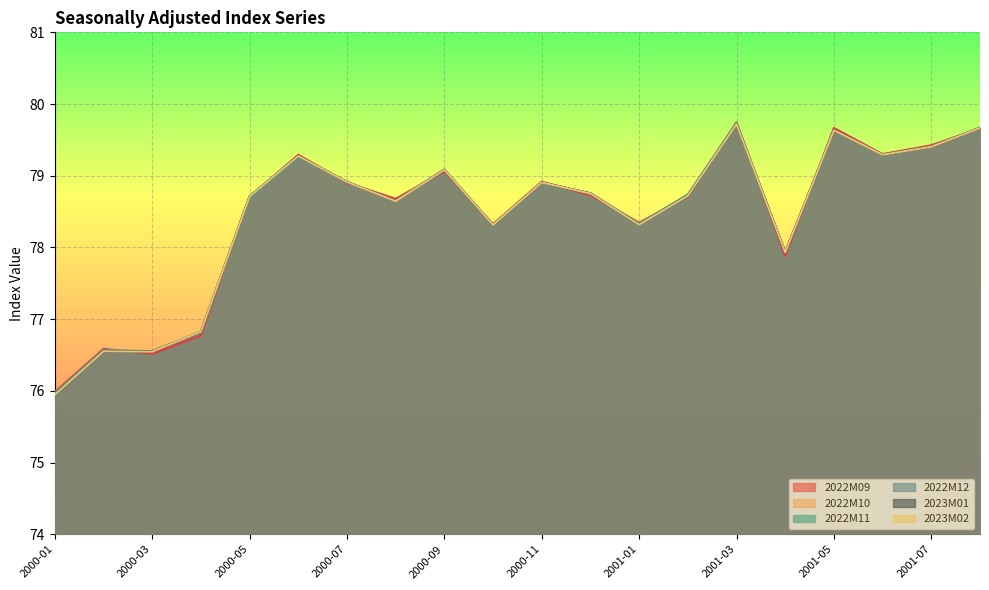

Count the number of categories in the chart.

20